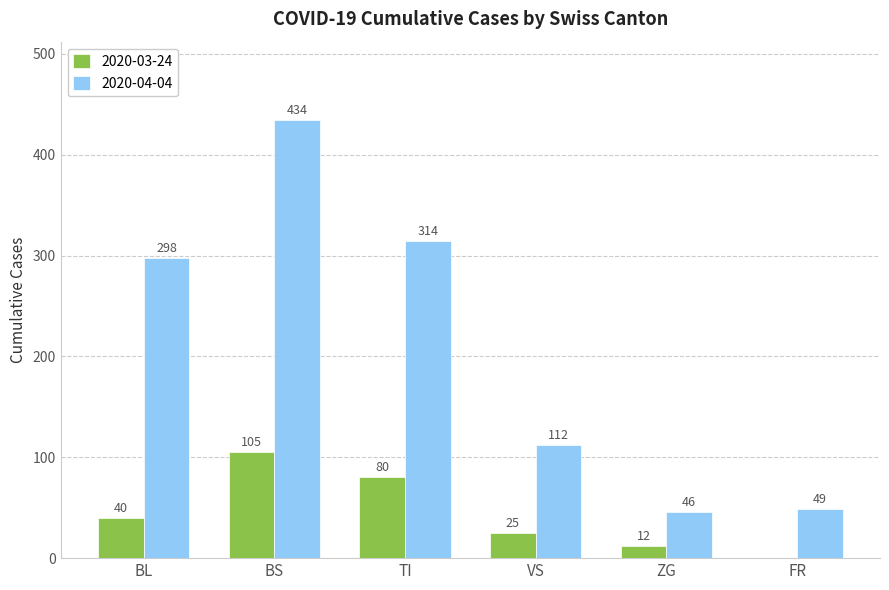

What is the total value across all series at VS?

137